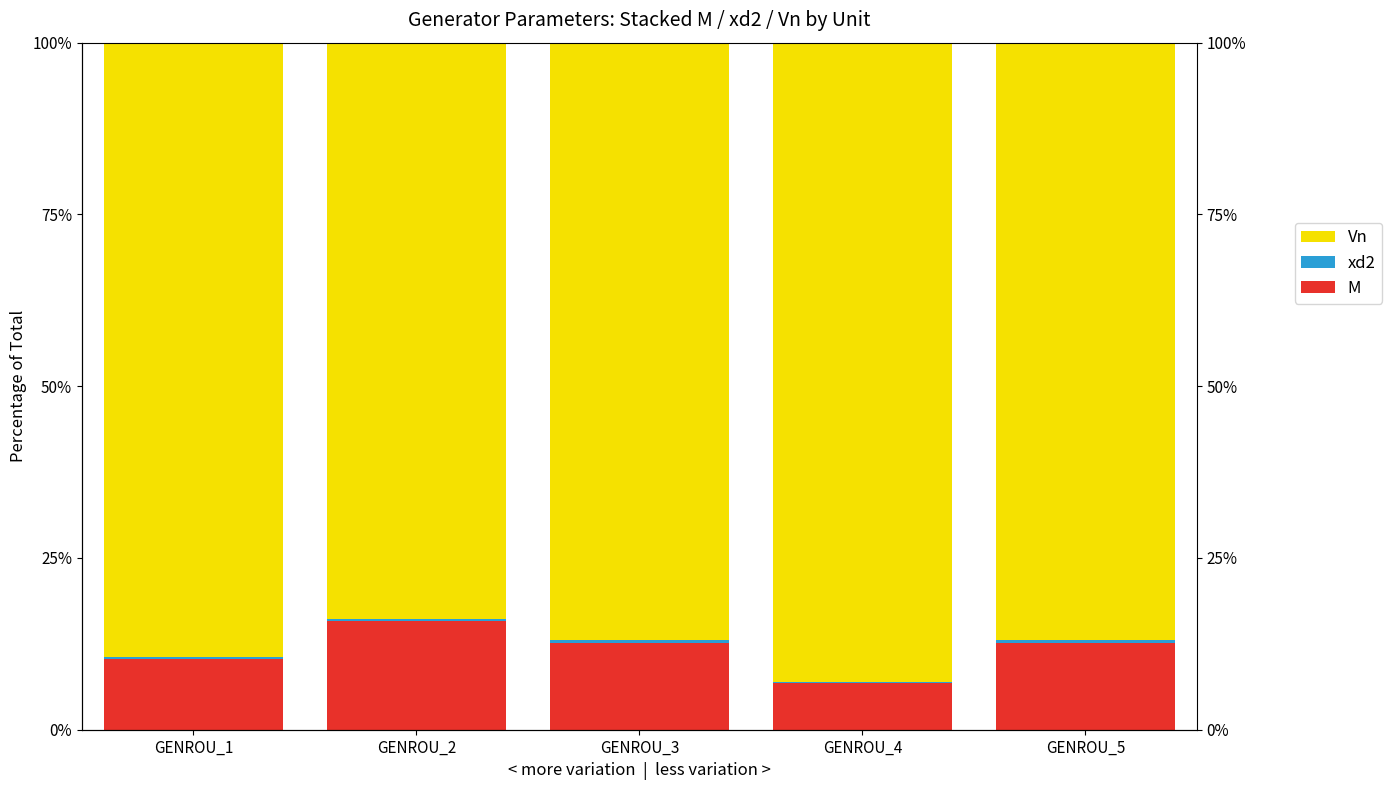

Is the value of Vn at GENROU_2 greater than the value of xd2 at GENROU_2?

Yes